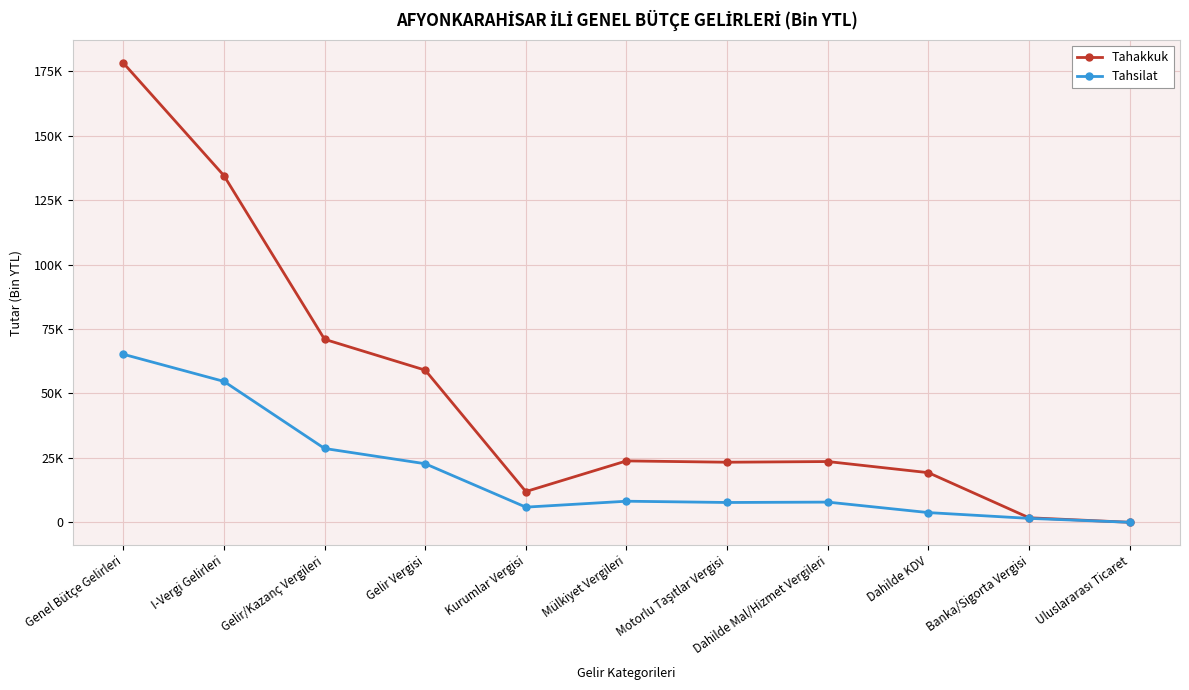

Which category has the highest value in the Tahakkuk series?

Genel Bütçe Gelirleri